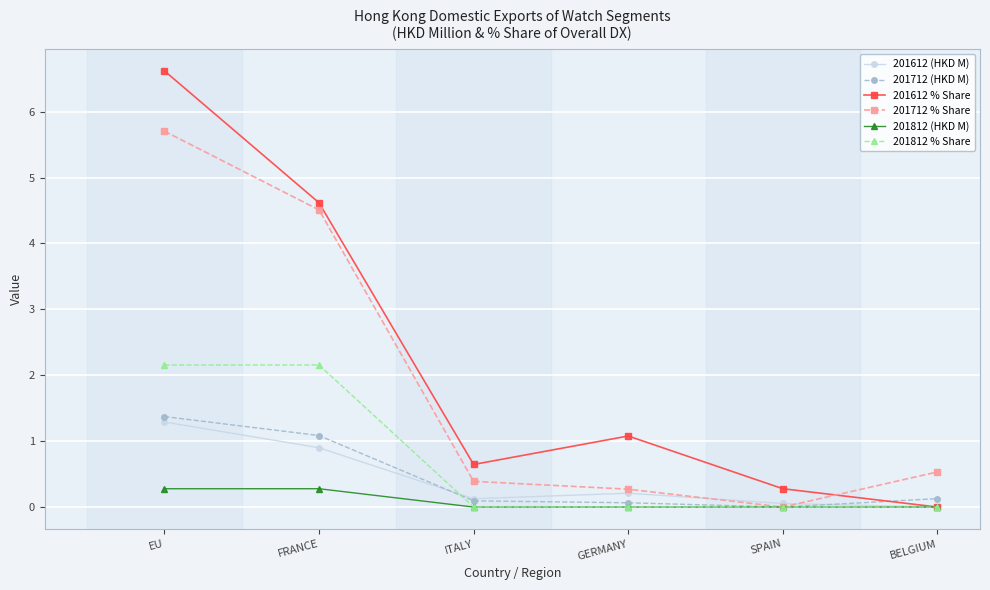

What is the sum of all 201812 % Share values?

4.3